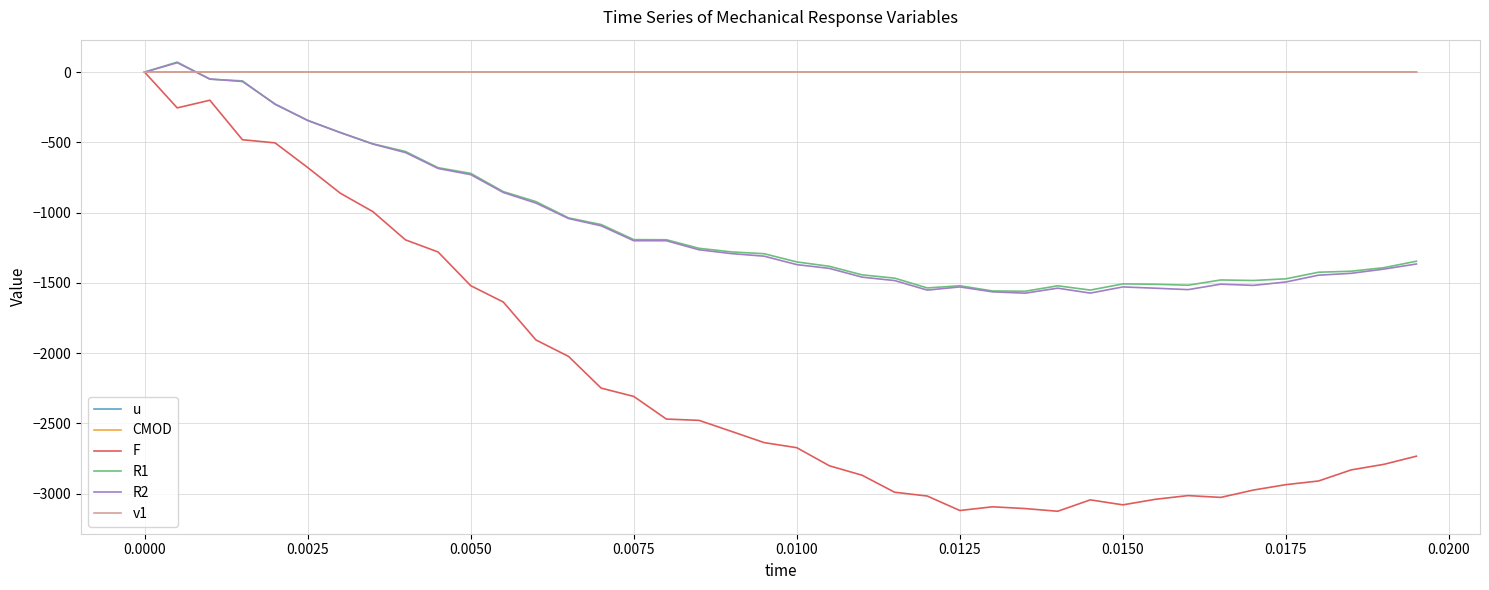

What is the average value of the CMOD series?

0.1